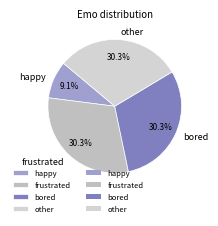

Which slice is the smallest?

happy